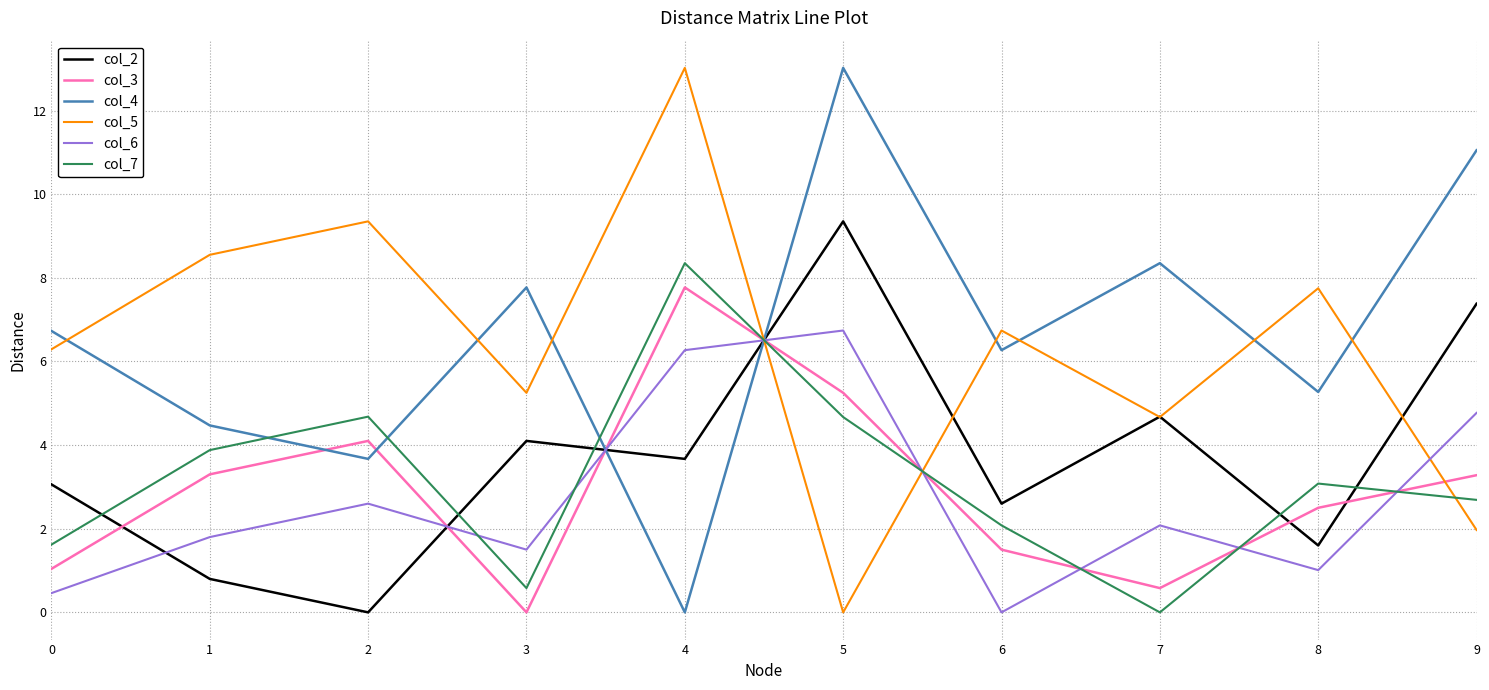

At which label does col_5 reach its peak?

4